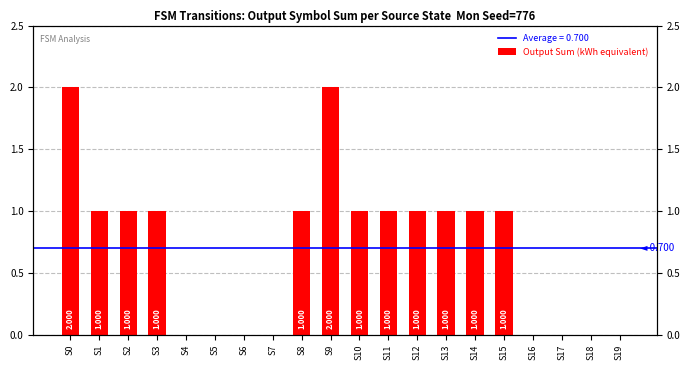

Rank the categories by value from highest to lowest.

S0, S9, S1, S2, S3, S8, S10, S11, S12, S13, S14, S15, S4, S5, S6, S7, S16, S17, S18, S19